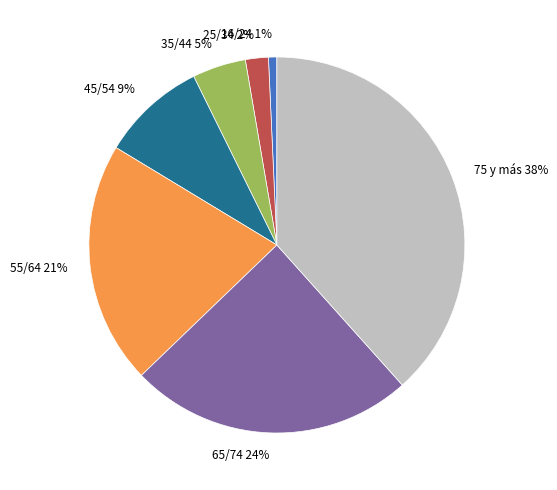

How many slices are in this pie chart?

7